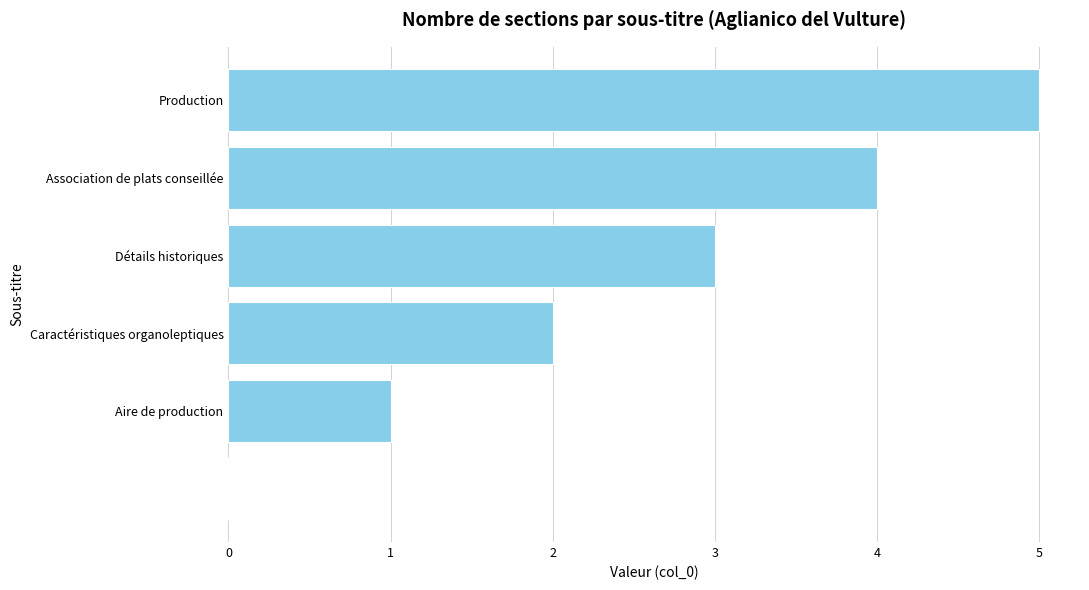

What is the sum of all values?

15